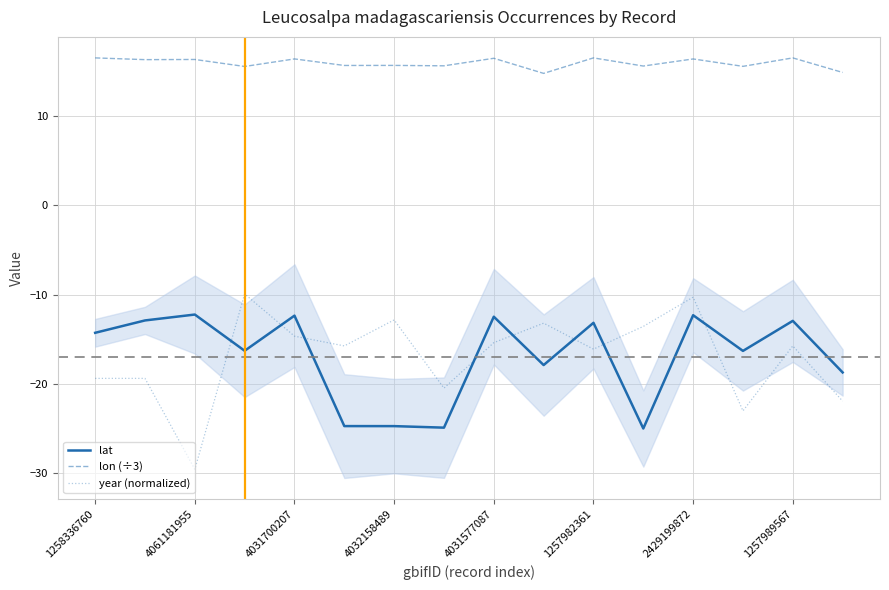

In lon (÷3), how many points are higher than both neighbors (excluding endpoints)?

7